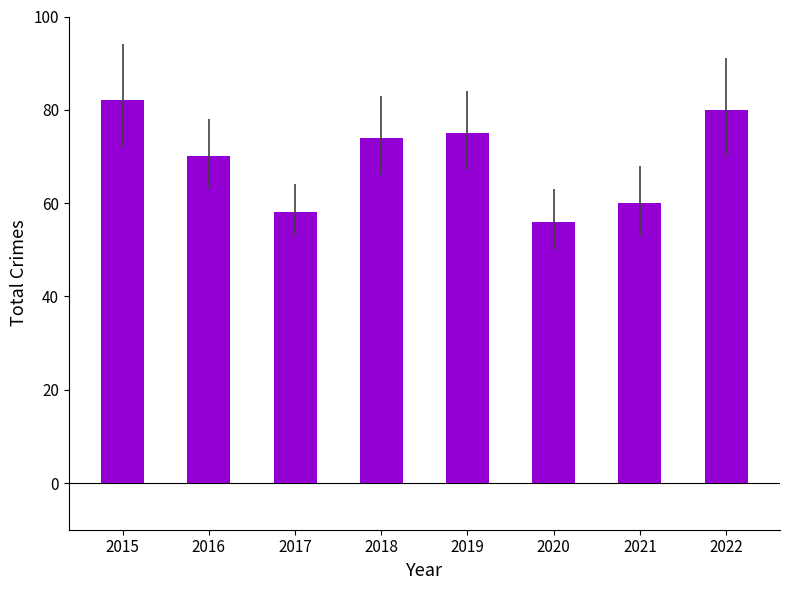

Rank the categories by value from lowest to highest.

2020, 2017, 2021, 2016, 2018, 2019, 2022, 2015